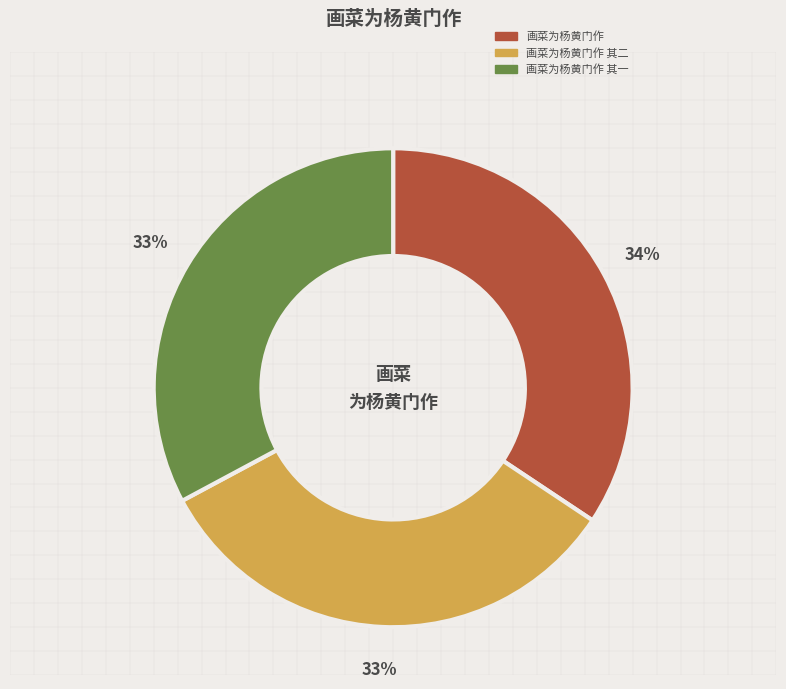

What is the largest slice in the pie chart?

画菜为杨黄门作